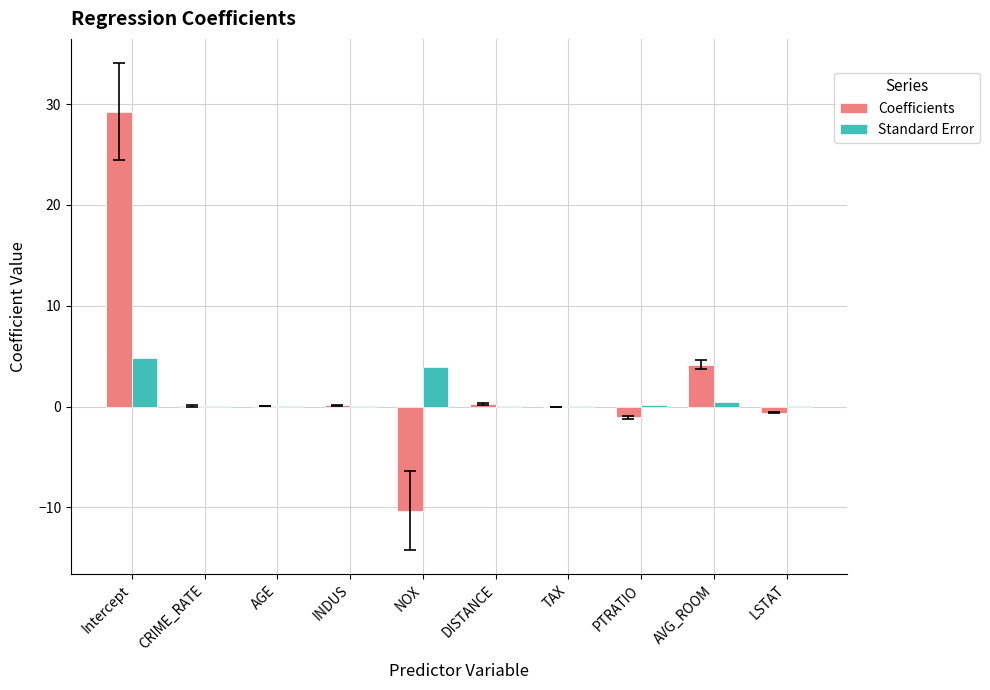

The value of Coefficients at Intercept is 8.6. True or false?

False